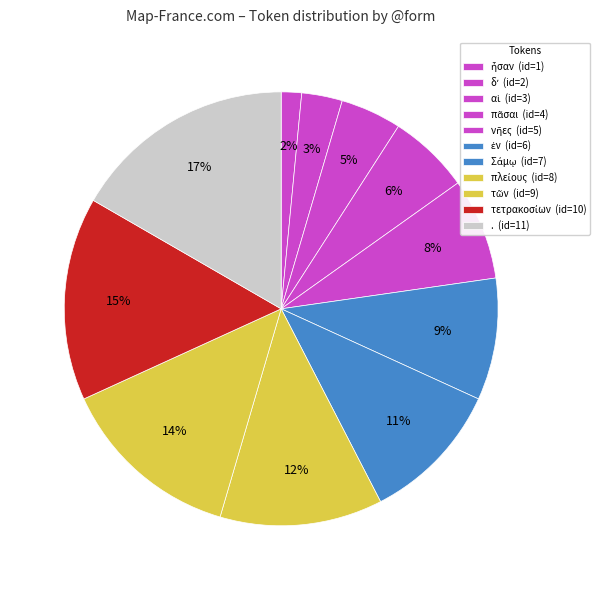

How many segments does this pie chart have?

11